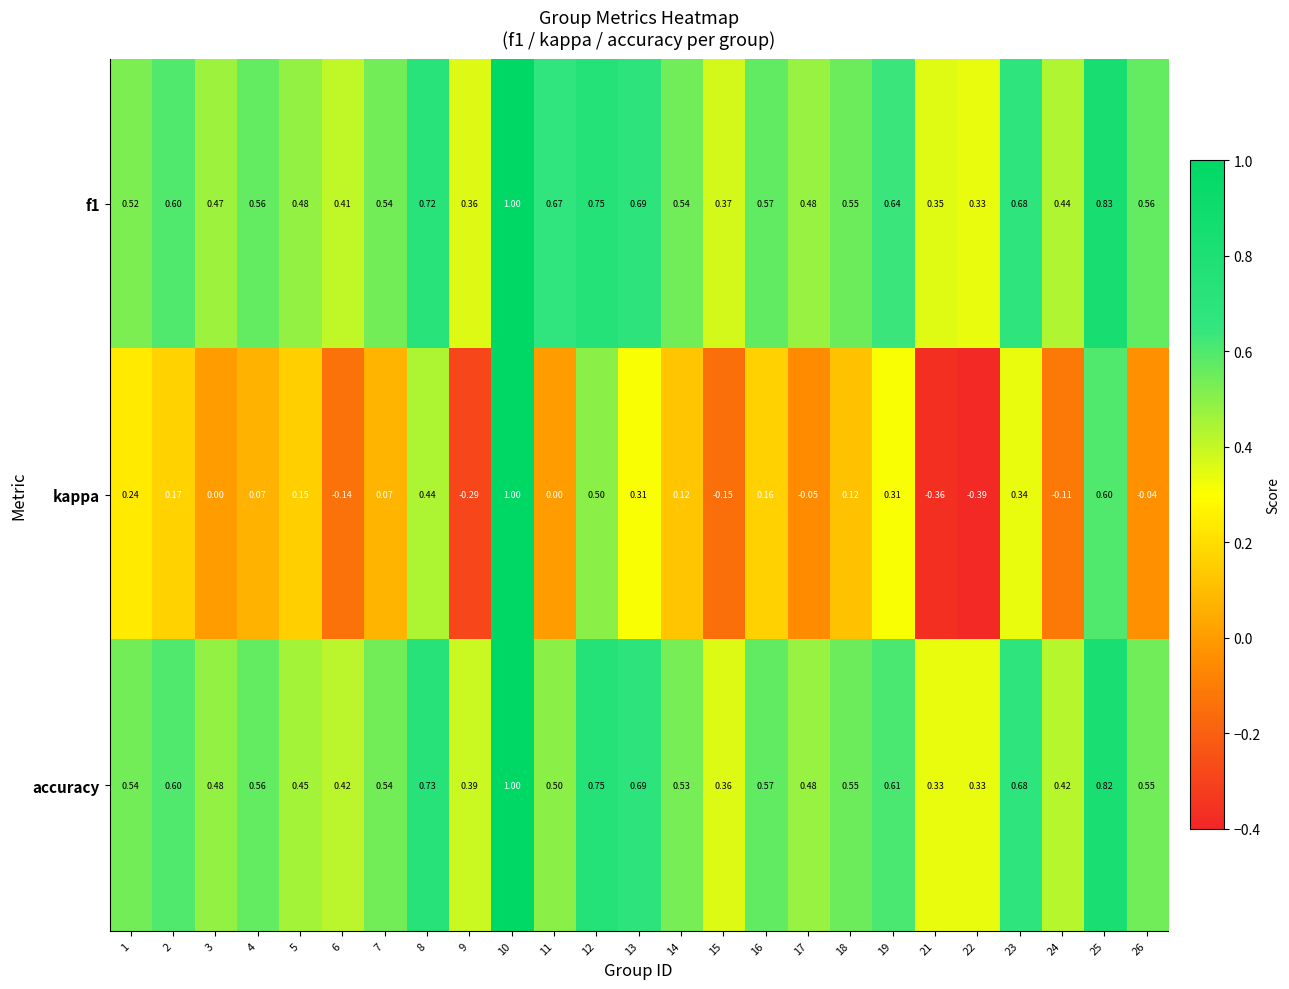

Which series has the widest spread of values?

kappa